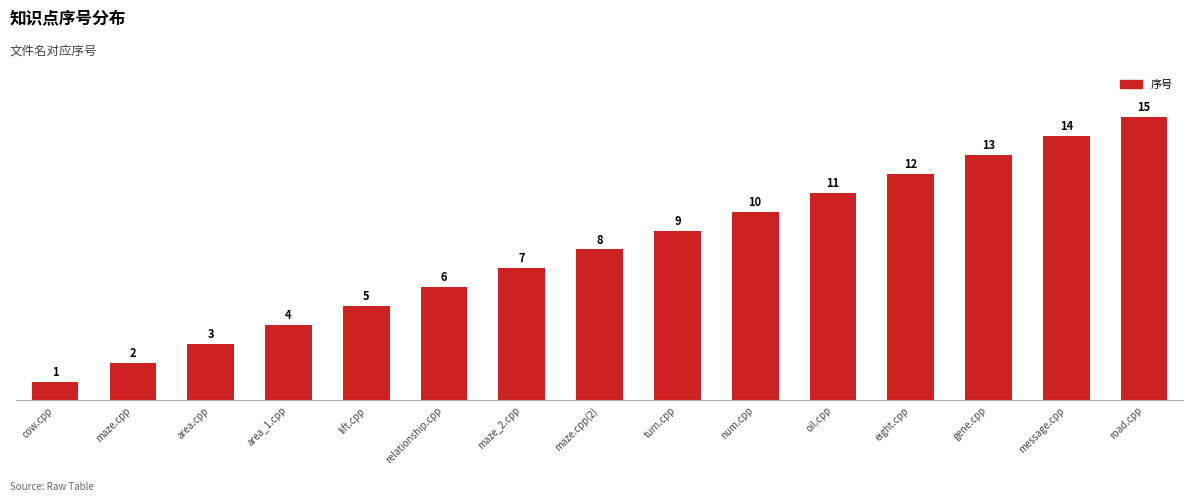

What is the ratio of the value at lift.cpp to the value at maze_2.cpp?

0.7